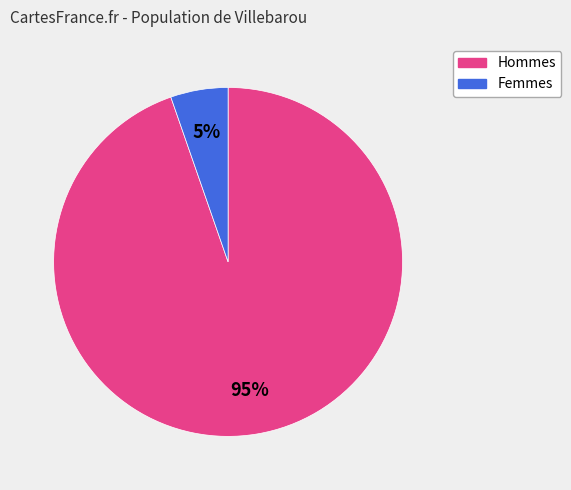

Combined, do Femmes and Hommes account for over 50%?

Yes